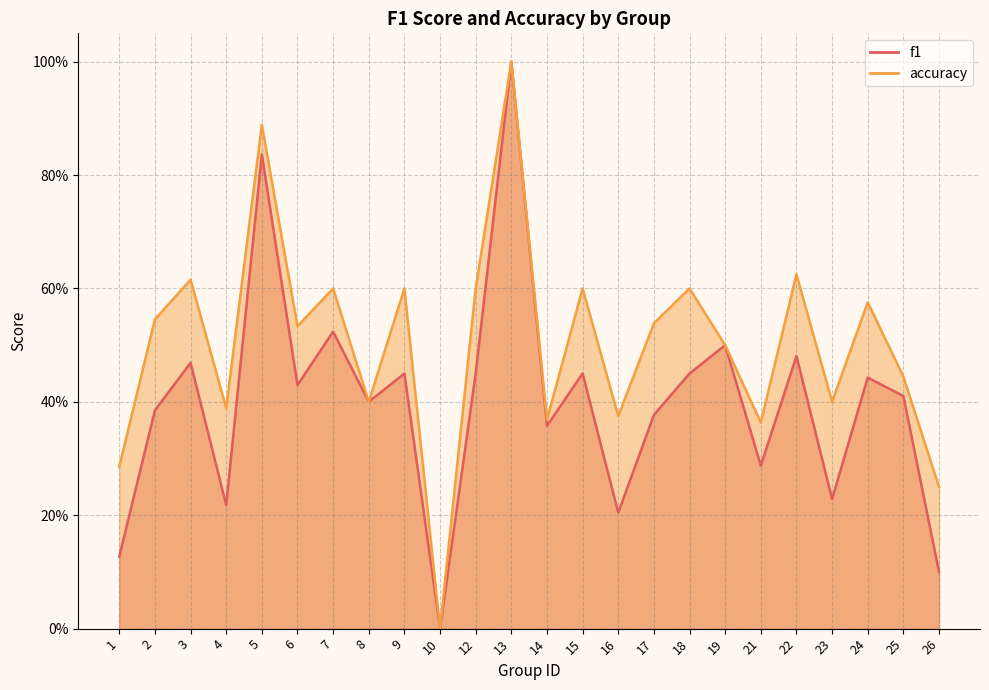

Count the number of data series in this chart.

2